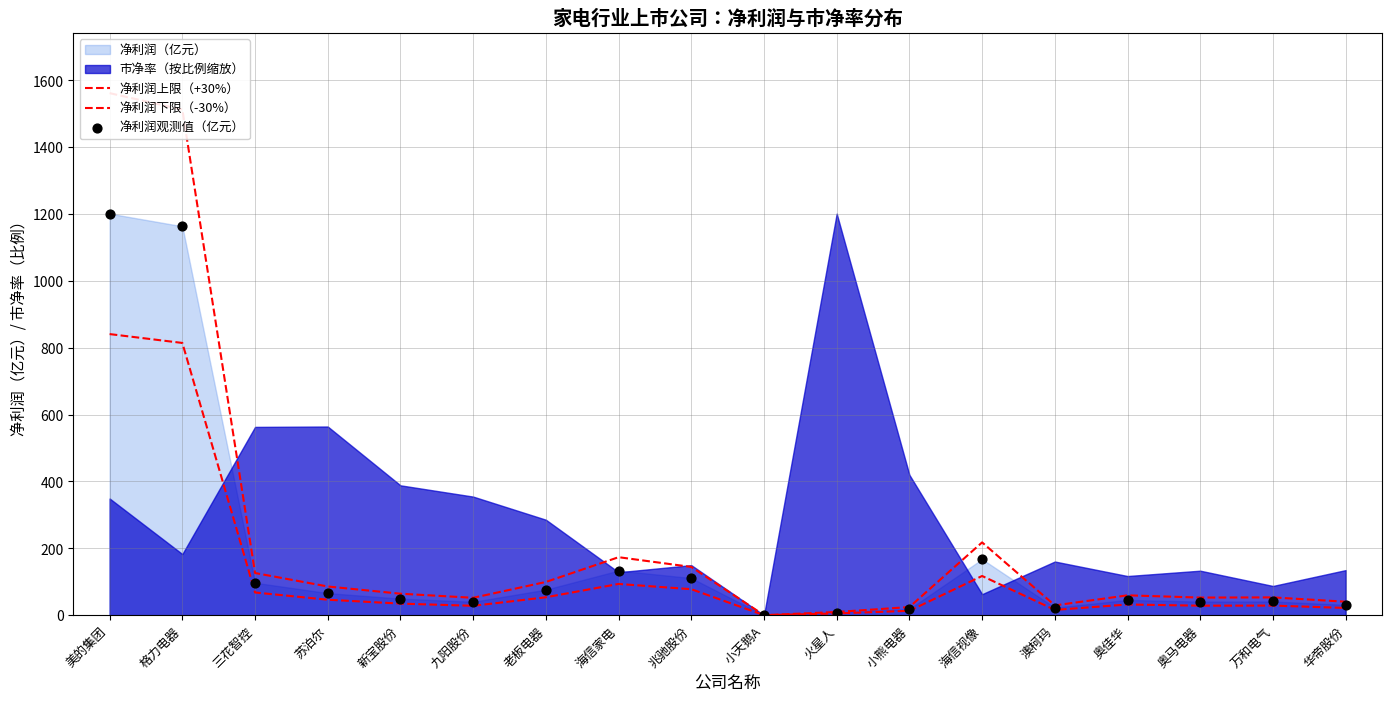

Which series has the largest Y range (max minus min)?

净利润上限（+30%）